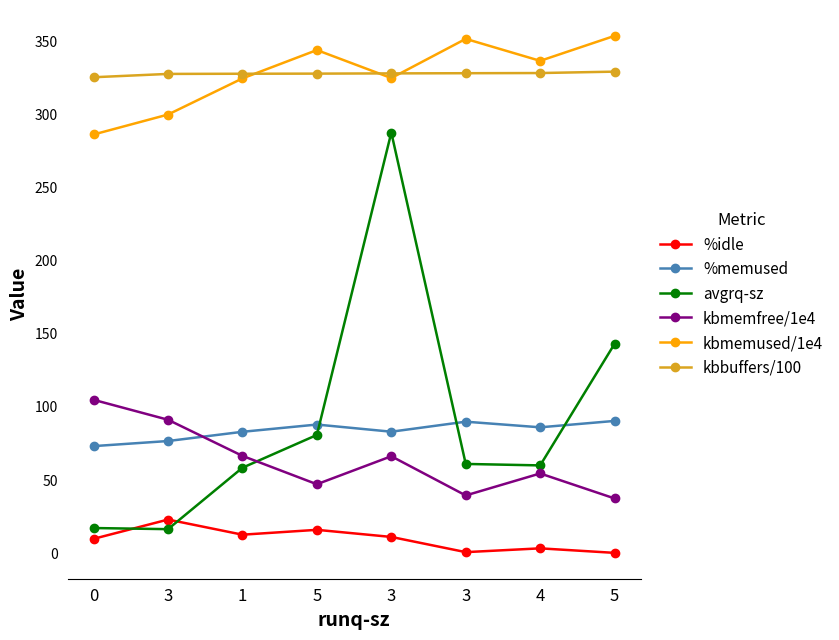

What value does the kbbuffers/100 series have at 5?

329.6